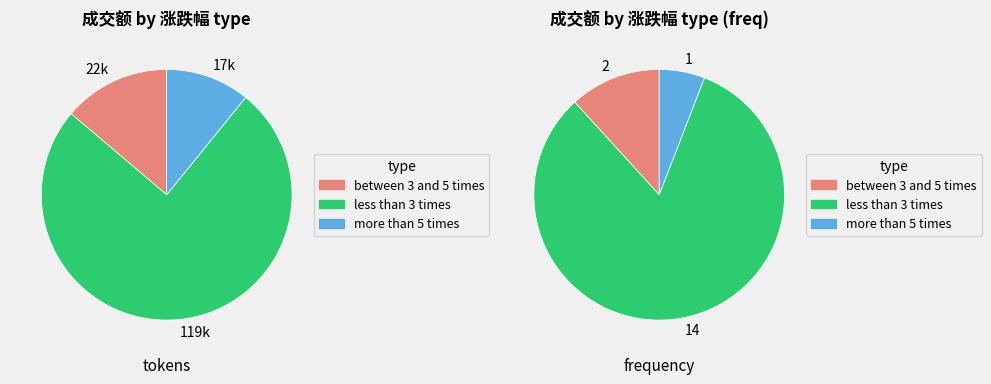

Is it true that 2022-12-01 is 22% of the pie?

False